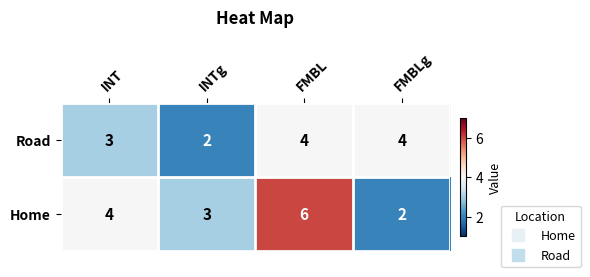

Which series has the largest total across all categories?

Home